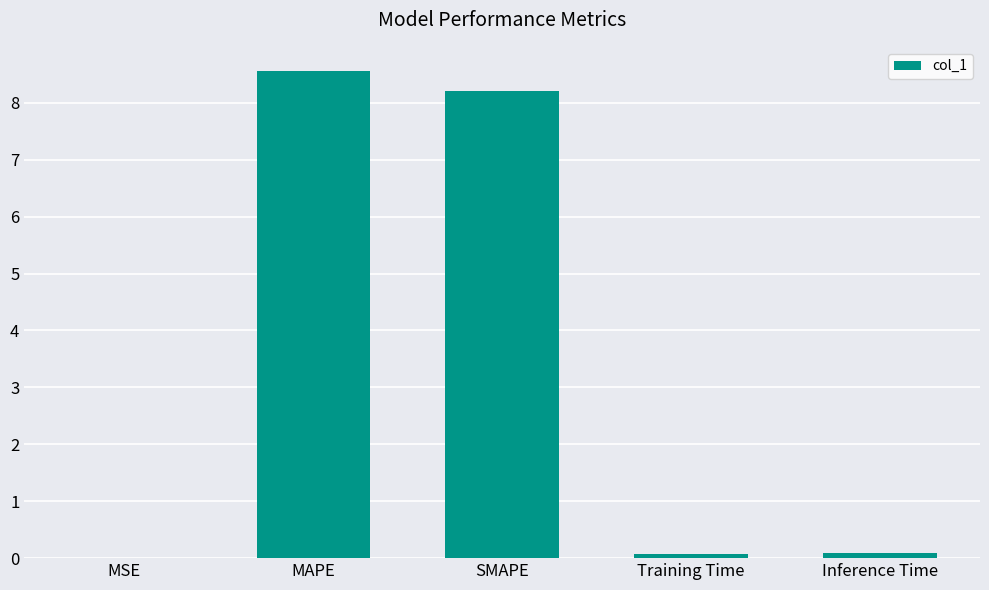

What is the greatest value displayed?

8.6